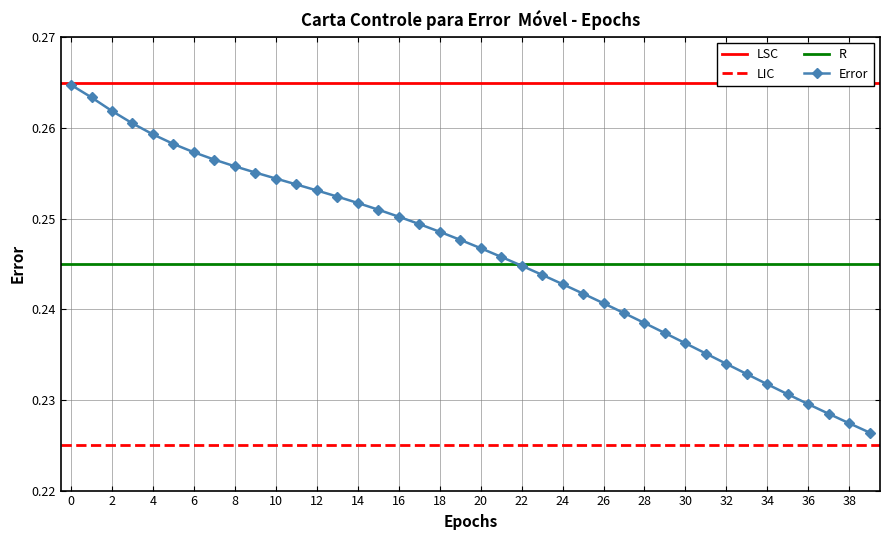

What is the value of the 25th point from the left?

0.2